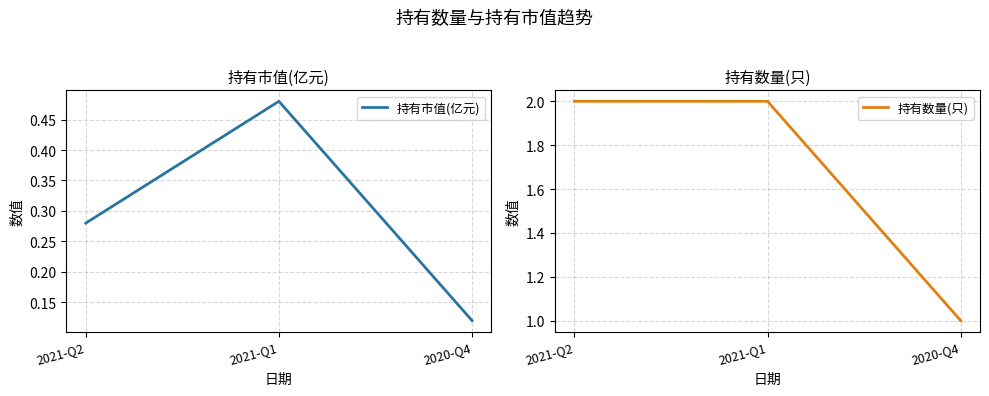

How many 持有数量(只) values are between 1 and 2?

3